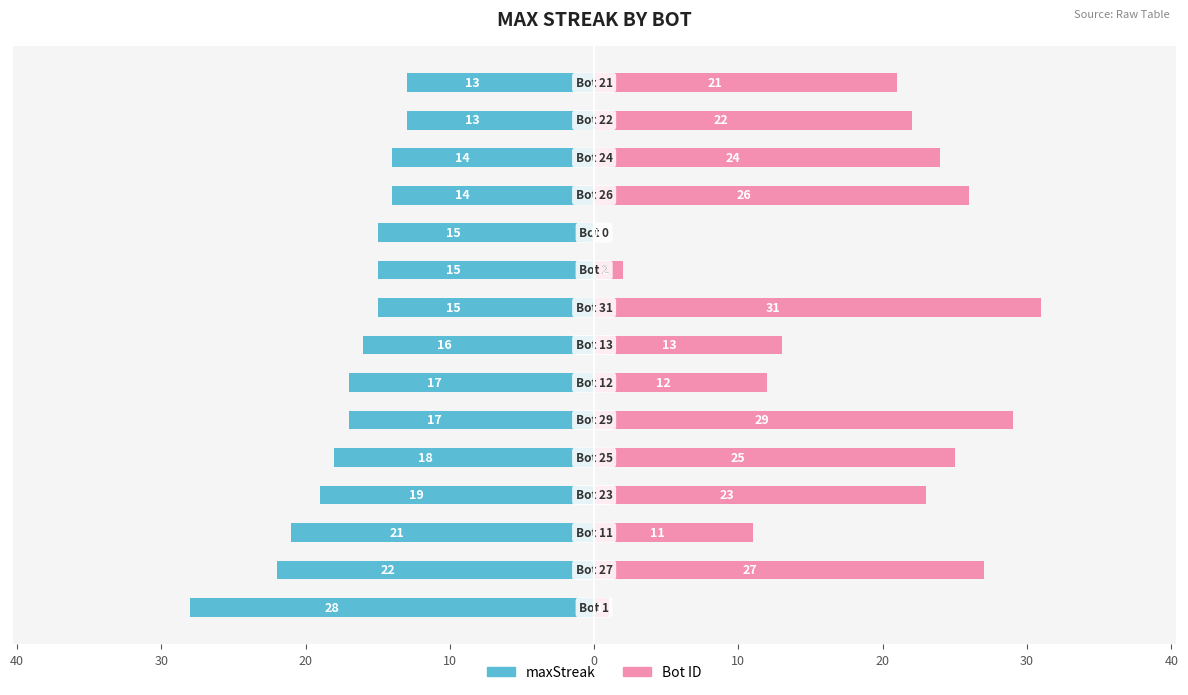

List the series in order of their peak value, lowest first.

maxStreak, Bot ID